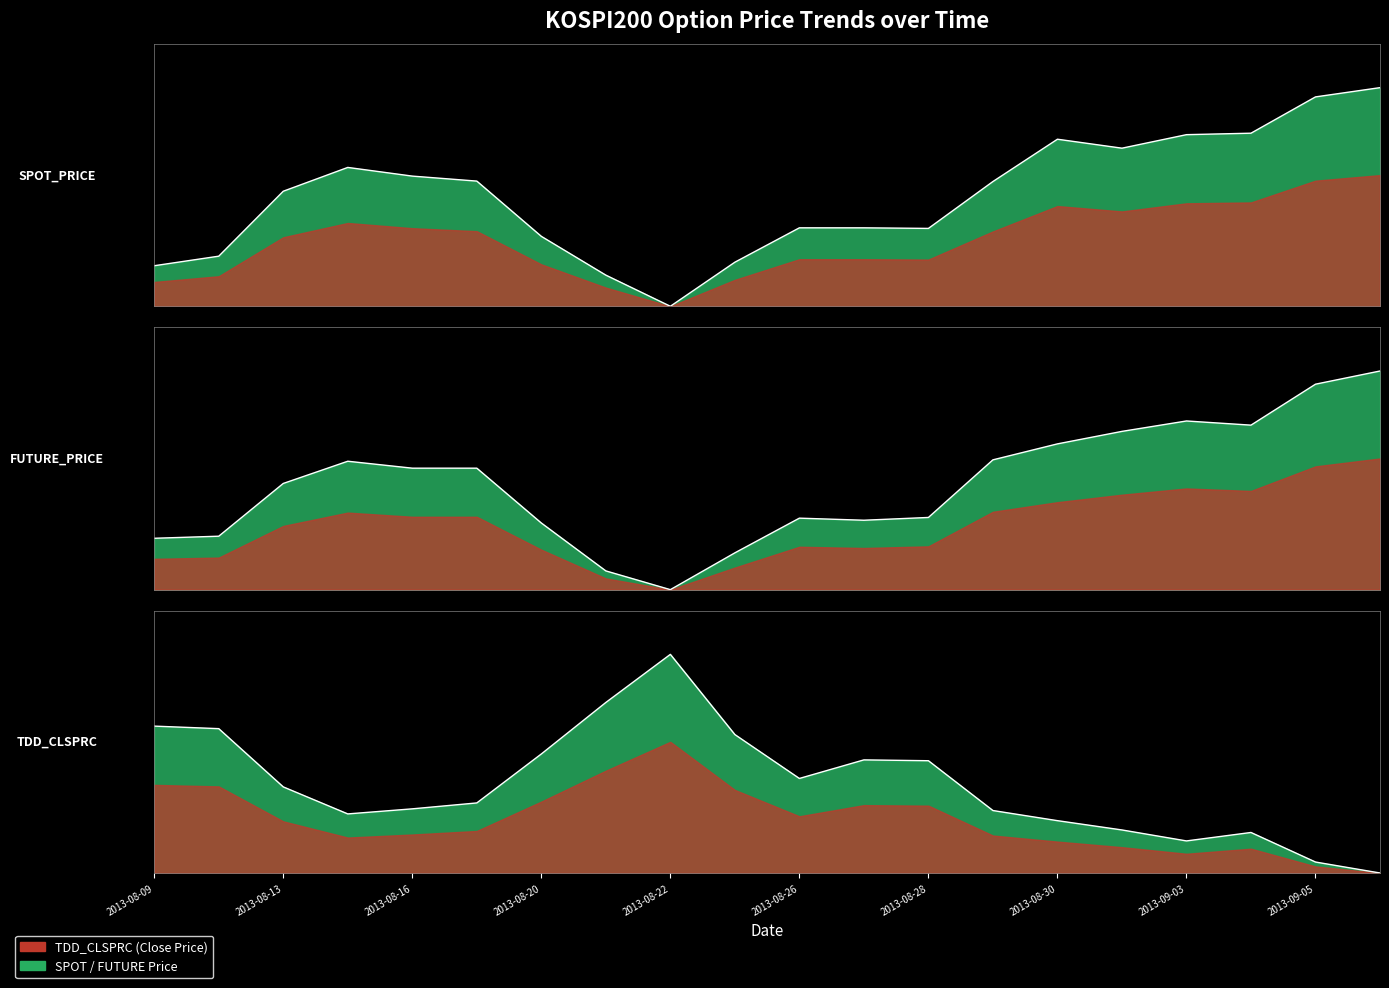

Rank the series by their average value, from lowest to highest.

TDD_CLSPRC line, FUTURE_PRICE line, SPOT_PRICE line